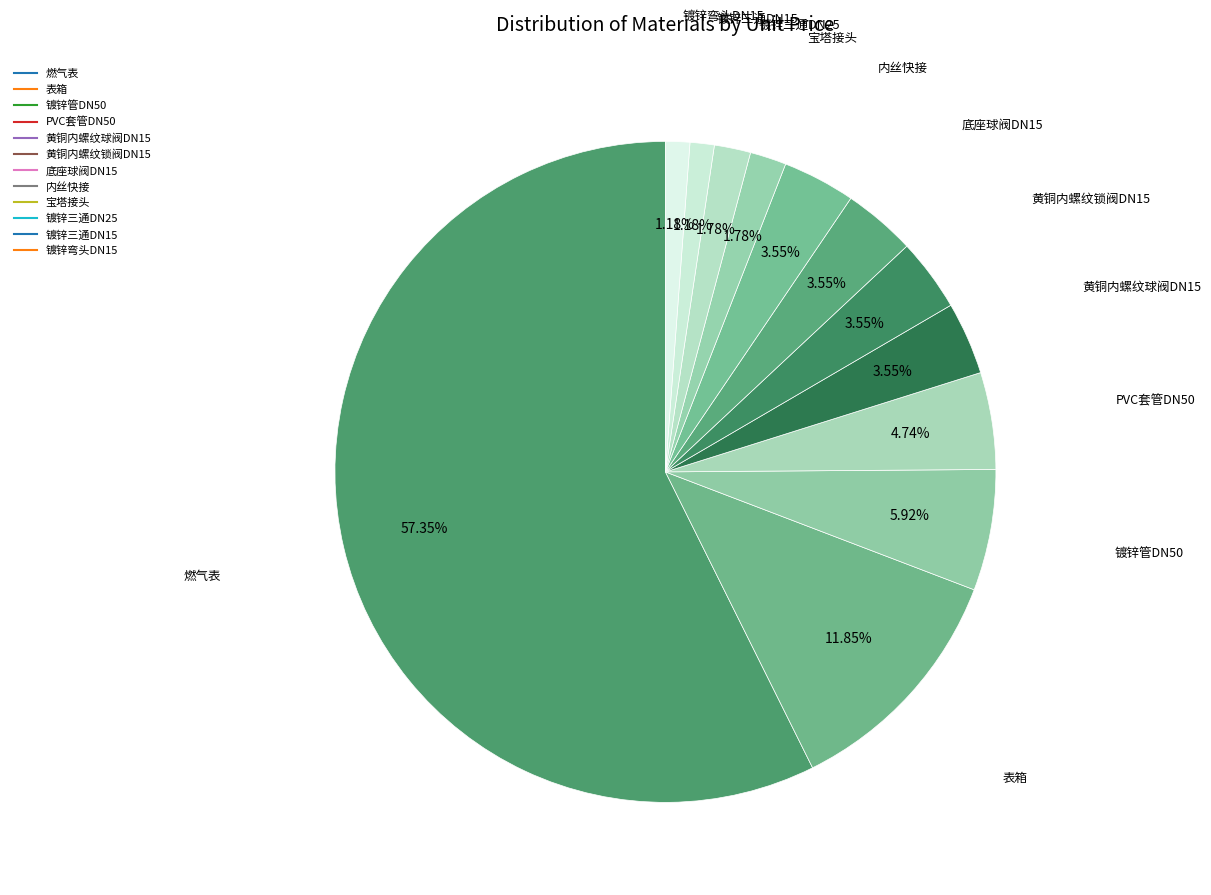

What is the ratio of the value at 镀锌管DN50 to the value at 镀锌三通DN25?

3.3